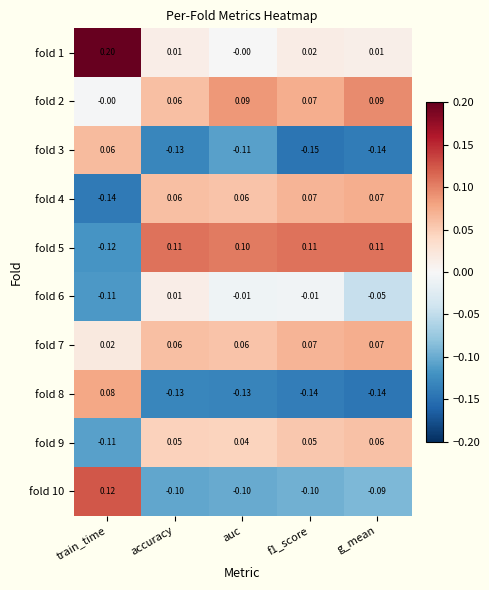

Is the value of fold 2 at accuracy greater than the value of fold 4 at f1_score?

No